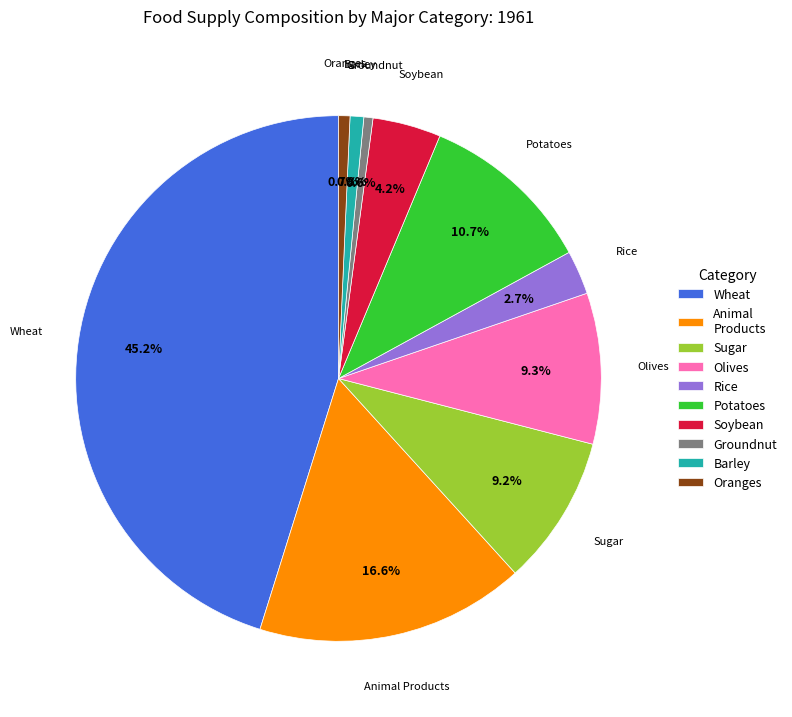

Is Sugar the majority of the pie?

No